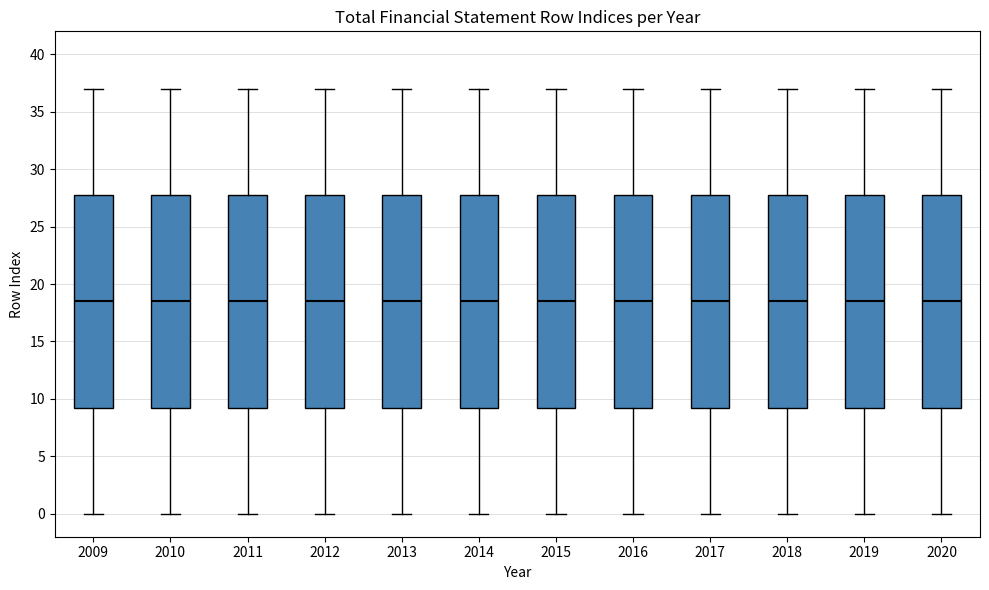

Reading left to right, read every box against the y-axis: the position of its median line, the range the box covers, and the ends of its whiskers. The values are not printed on the chart, so give them approximately, as read against the axis.

2009: median 18.5, box 9.5 to 28.0, whiskers 0.0 to 37.0
2010: median 18.5, box 9.5 to 28.0, whiskers 0.0 to 37.0
2011: median 18.5, box 9.5 to 28.0, whiskers 0.0 to 37.0
2012: median 18.5, box 9.5 to 28.0, whiskers 0.0 to 37.0
2013: median 18.5, box 9.5 to 28.0, whiskers 0.0 to 37.0
2014: median 18.5, box 9.5 to 28.0, whiskers 0.0 to 37.0
2015: median 18.5, box 9.5 to 28.0, whiskers 0.0 to 37.0
2016: median 18.5, box 9.5 to 28.0, whiskers 0.0 to 37.0
2017: median 18.5, box 9.5 to 28.0, whiskers 0.0 to 37.0
2018: median 18.5, box 9.5 to 28.0, whiskers 0.0 to 37.0
2019: median 18.5, box 9.5 to 28.0, whiskers 0.0 to 37.0
2020: median 18.5, box 9.5 to 28.0, whiskers 0.0 to 37.0